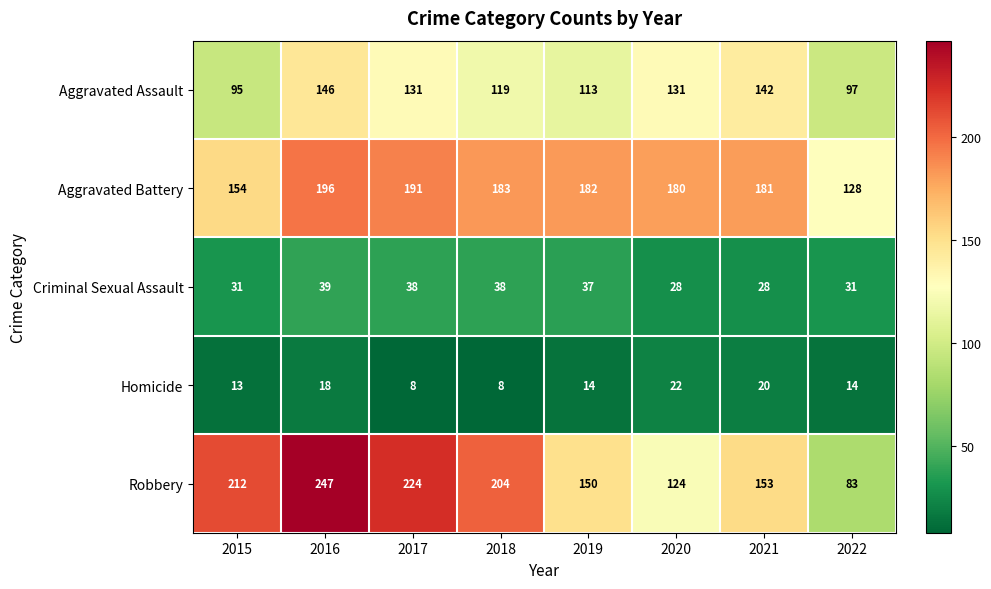

What is the spread (max minus min) of values at 2021?

161